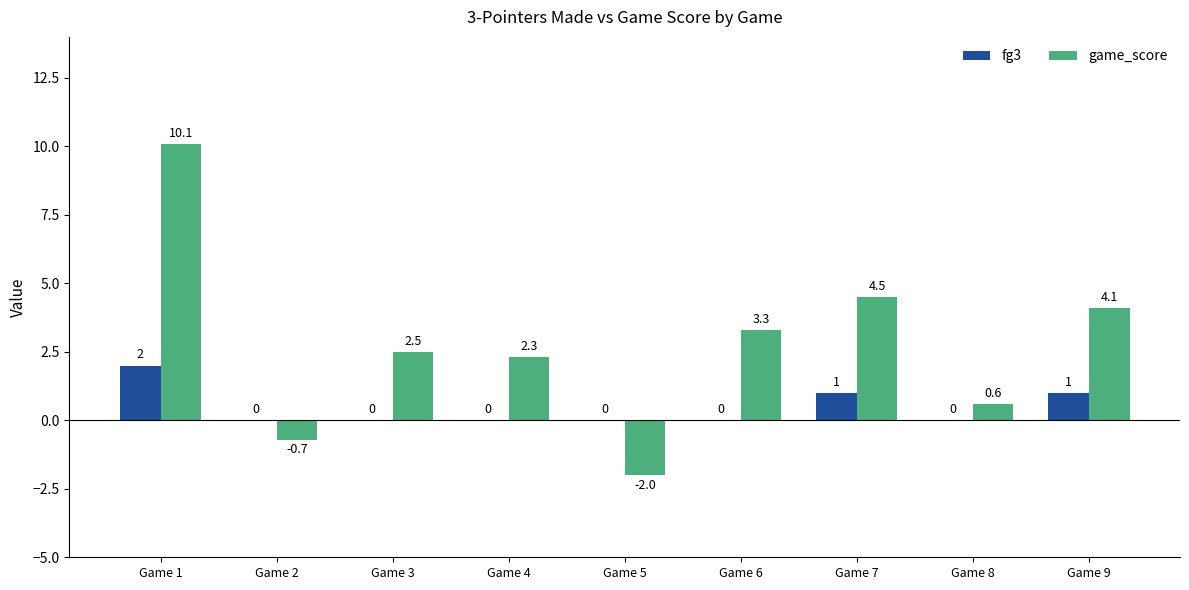

The fg3 series shows 0.9 at Game 3. True or false?

False